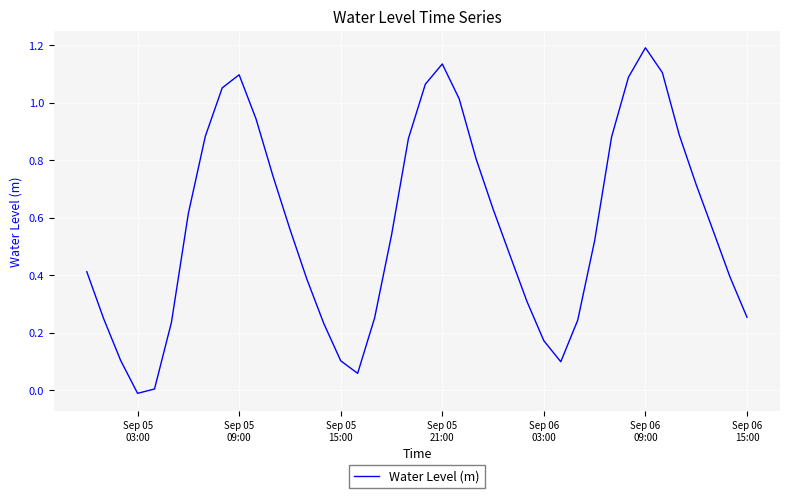

What is the difference between the maximum and minimum values?

1.2